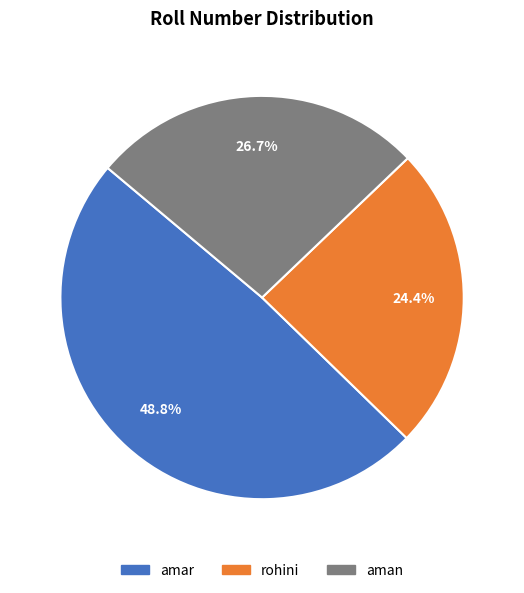

To the nearest percent, what is the average slice percentage?

33%